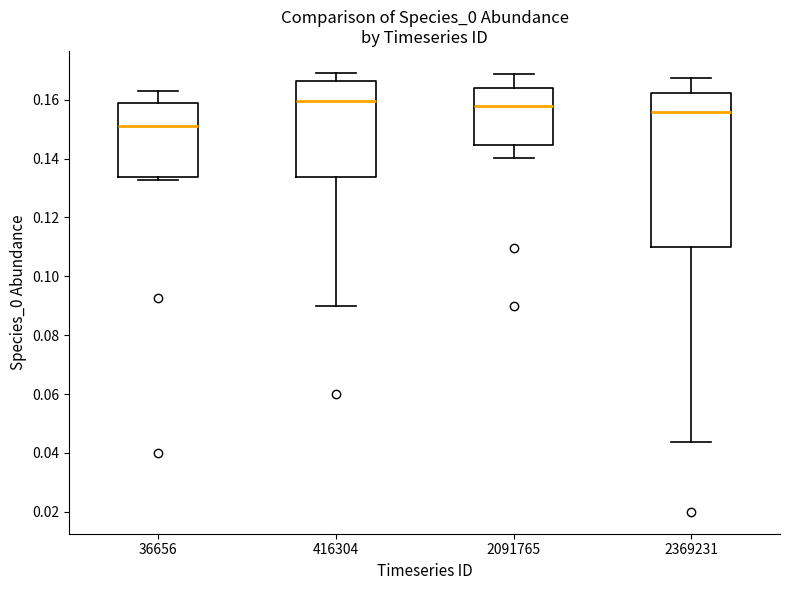

Which box is the tallest, from its lower edge to its upper edge?

2369231